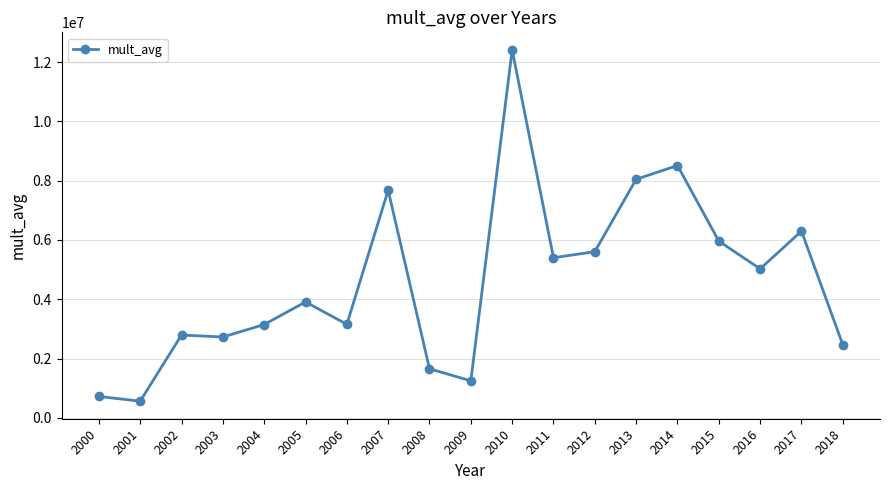

Is this an area chart (filled region under the line)?

No